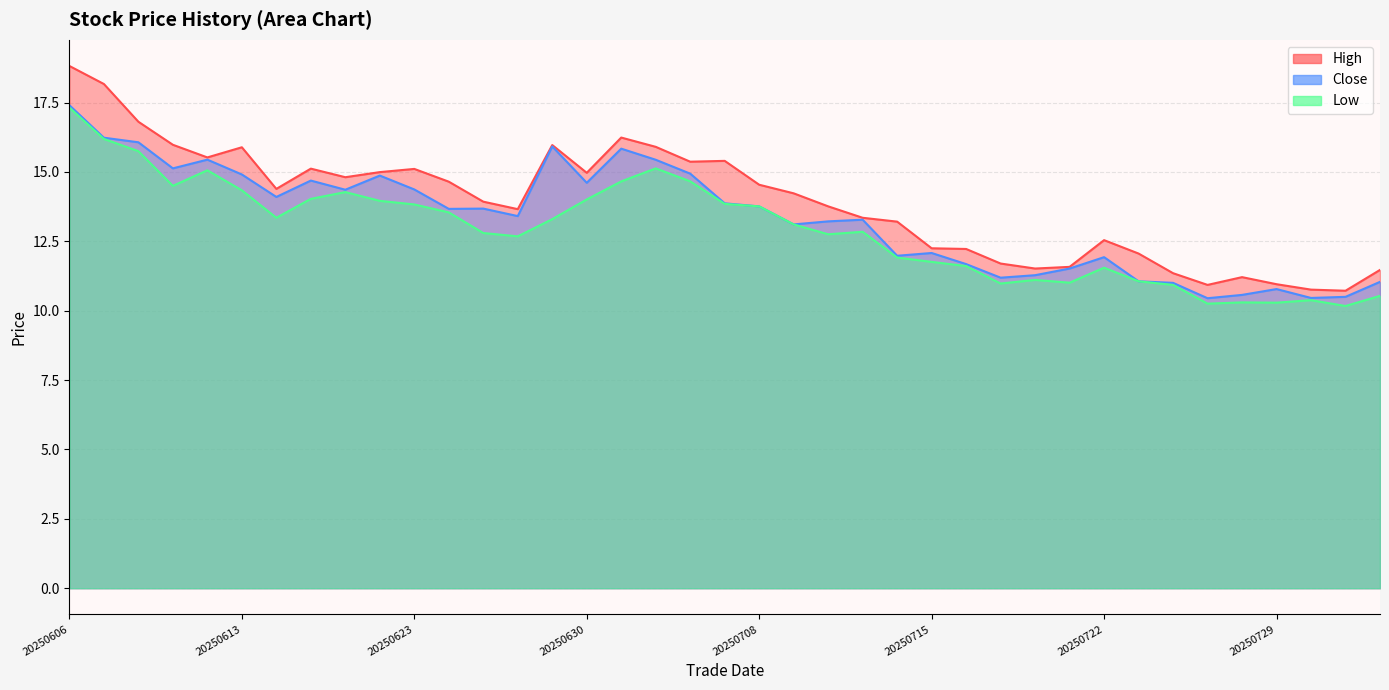

True or false: high and low intersect in this chart.

False